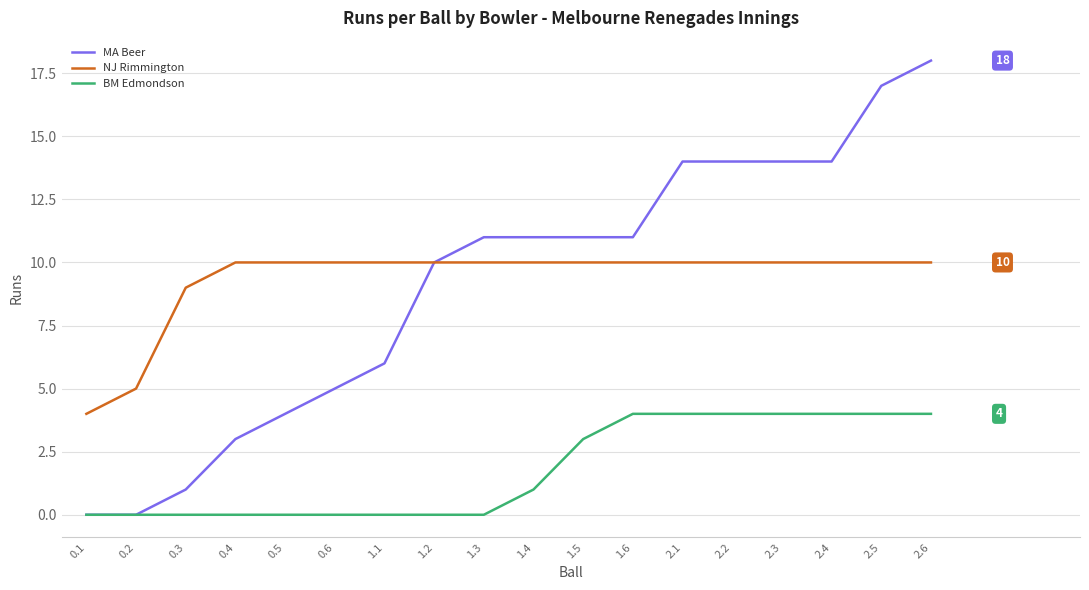

What position from the right is 1.1?

12